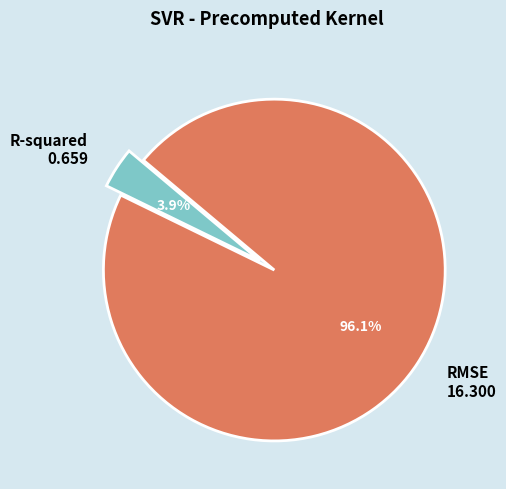

To the nearest percent, what portion does RMSE represent?

96%